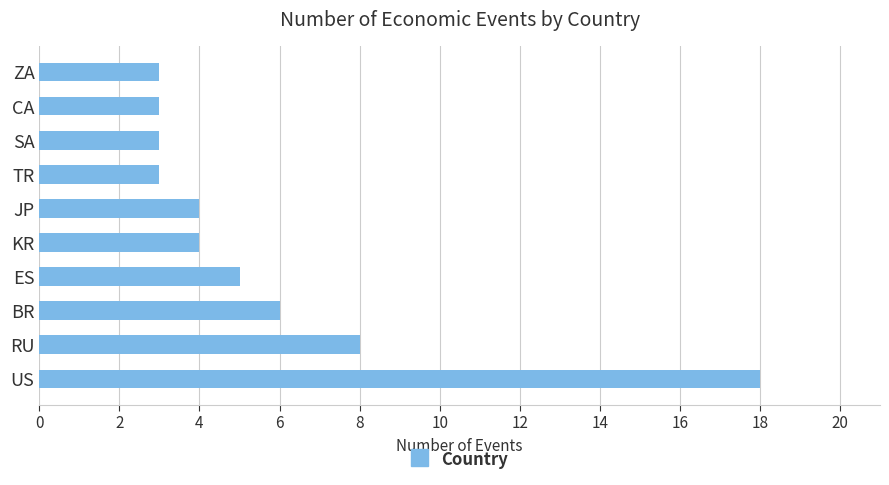

What is the maximum value shown in the chart?

18